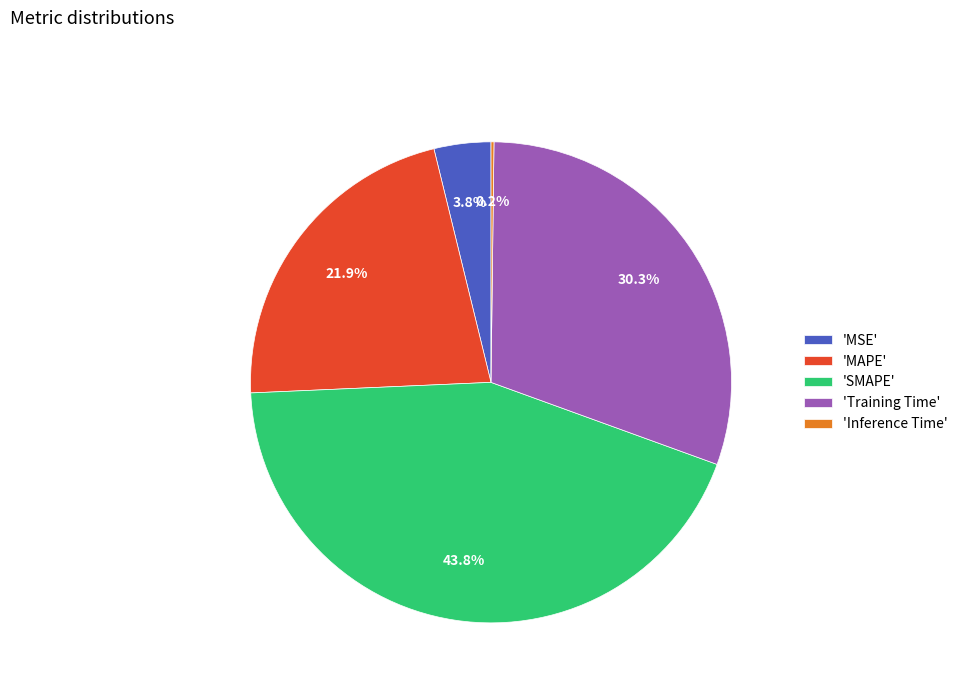

Which has a higher value, 'SMAPE' or 'MSE'?

'SMAPE'